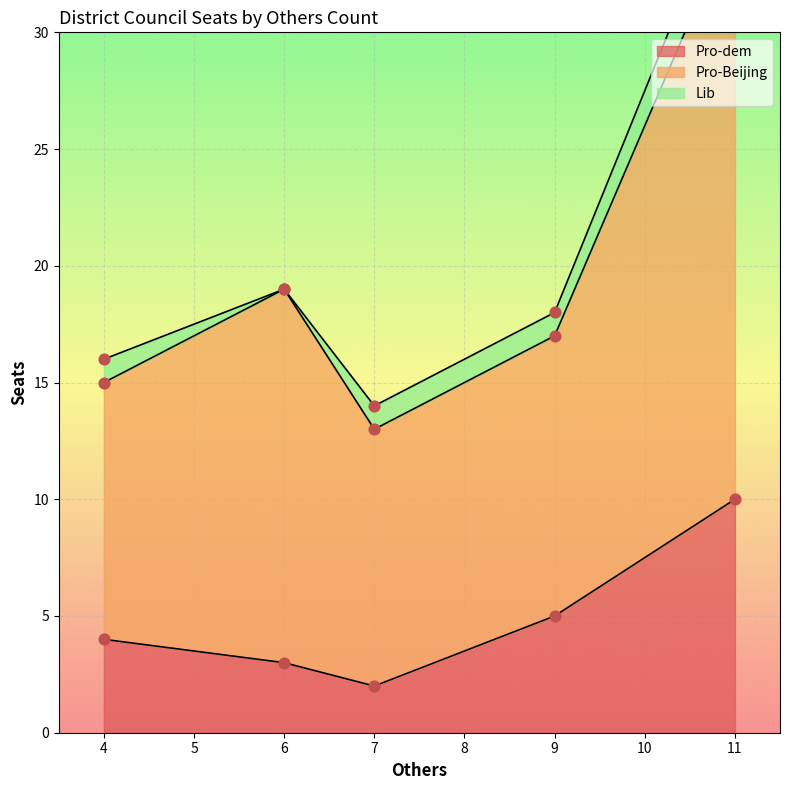

Which series has the largest total across all categories?

Pro-Beijing